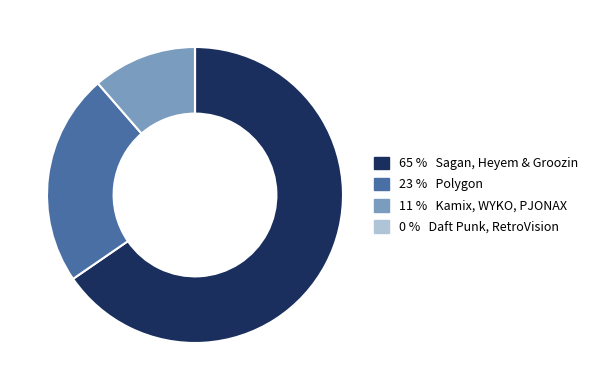

Is there a majority slice in this chart?

Yes